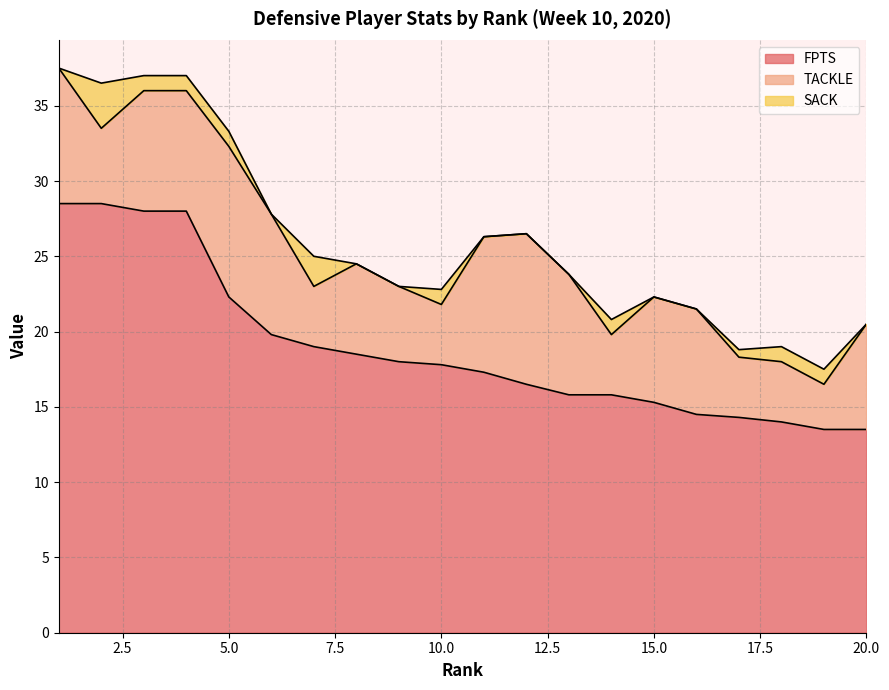

Reading left to right, list all the values displayed in this chart.

FPTS: 28.5	28.5	28.0	28.0	22.3	19.8	19.0	18.5	18.0	17.8	17.3	16.5	15.8	15.8	15.3	14.5	14.3	14.0	13.5	13.5
TACKLE: 9.0	5.0	8.0	8.0	10.0	8.0	4.0	6.0	5.0	4.0	9.0	10.0	8.0	4.0	7.0	7.0	4.0	4.0	3.0	7.0
SACK: 0.0	3.0	1.0	1.0	1.0	0.0	2.0	0.0	0.0	1.0	0.0	0.0	0.0	1.0	0.0	0.0	0.5	1.0	1.0	0.0